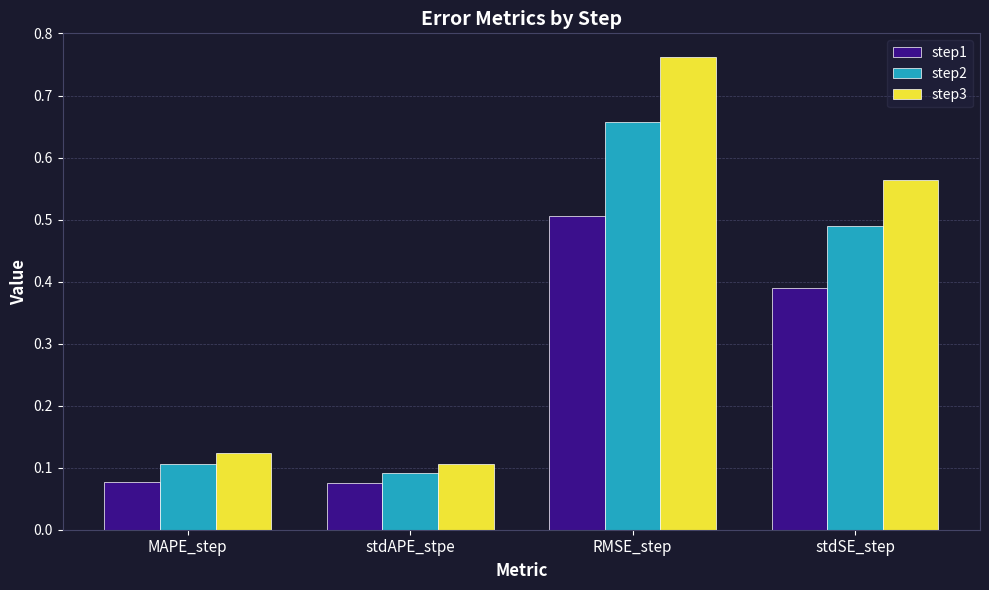

What is the label of the 1st bar from the right?

stdSE_step